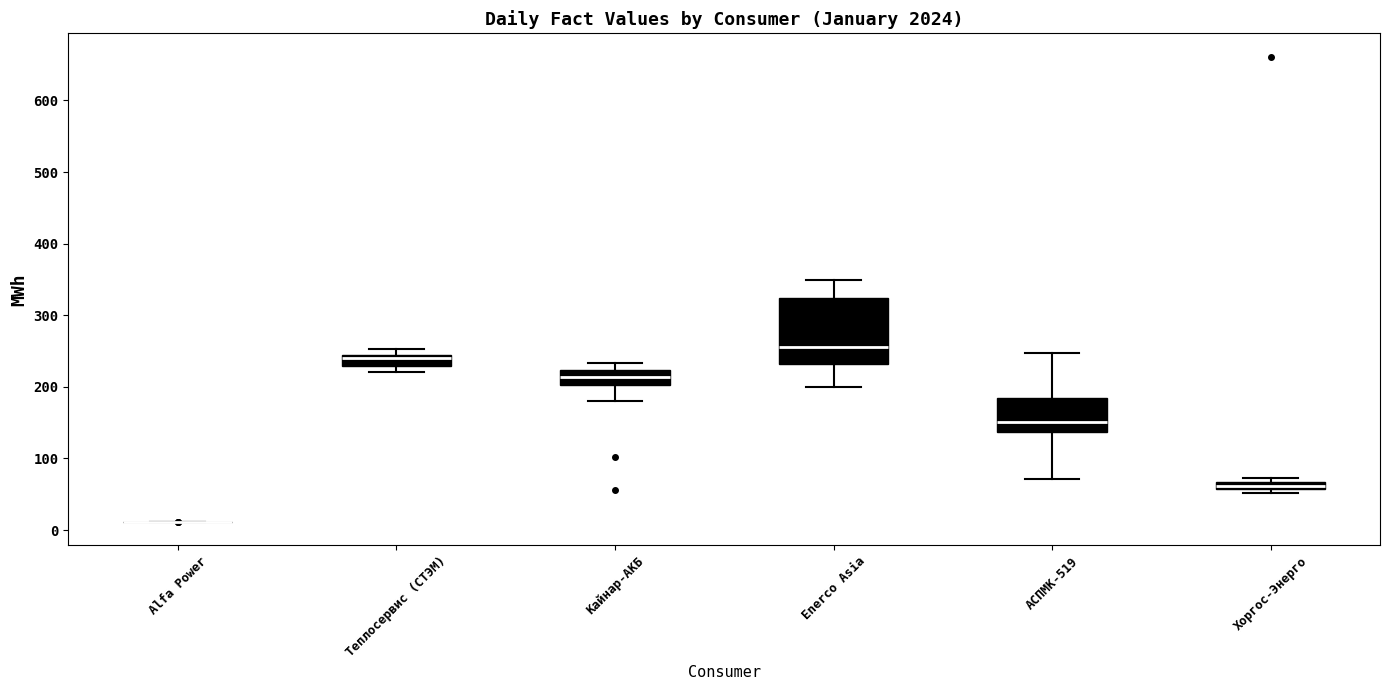

Where is the upper edge of the box for Теплосервис (СТЭМ) on the y-axis? The values are not printed on the chart, so give them approximately, as read against the axis.

240